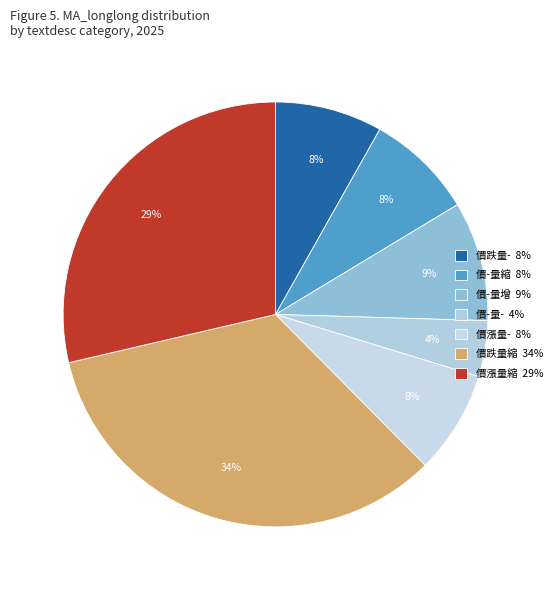

Which category has the smallest portion of the pie?

價-量-